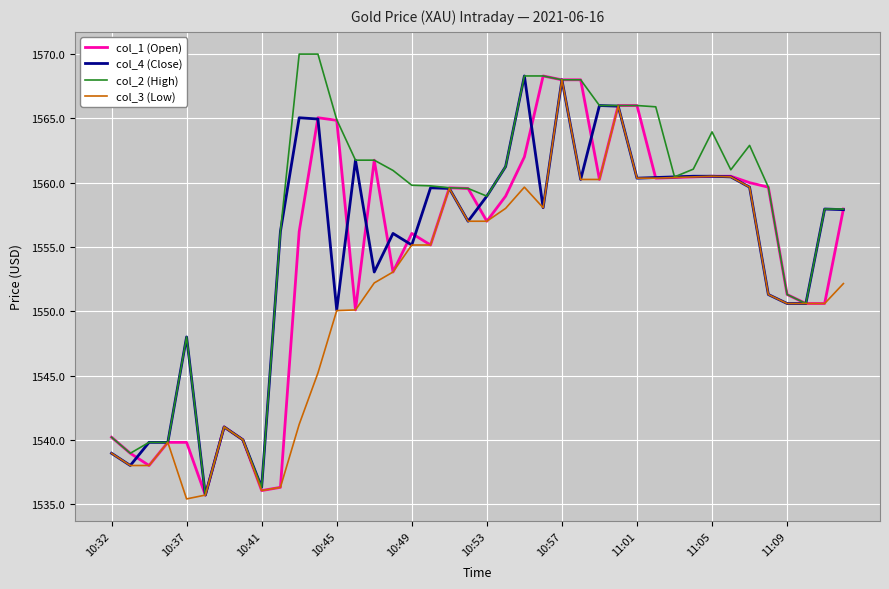

What is the average value of the col_4 (Close) series?

1554.8